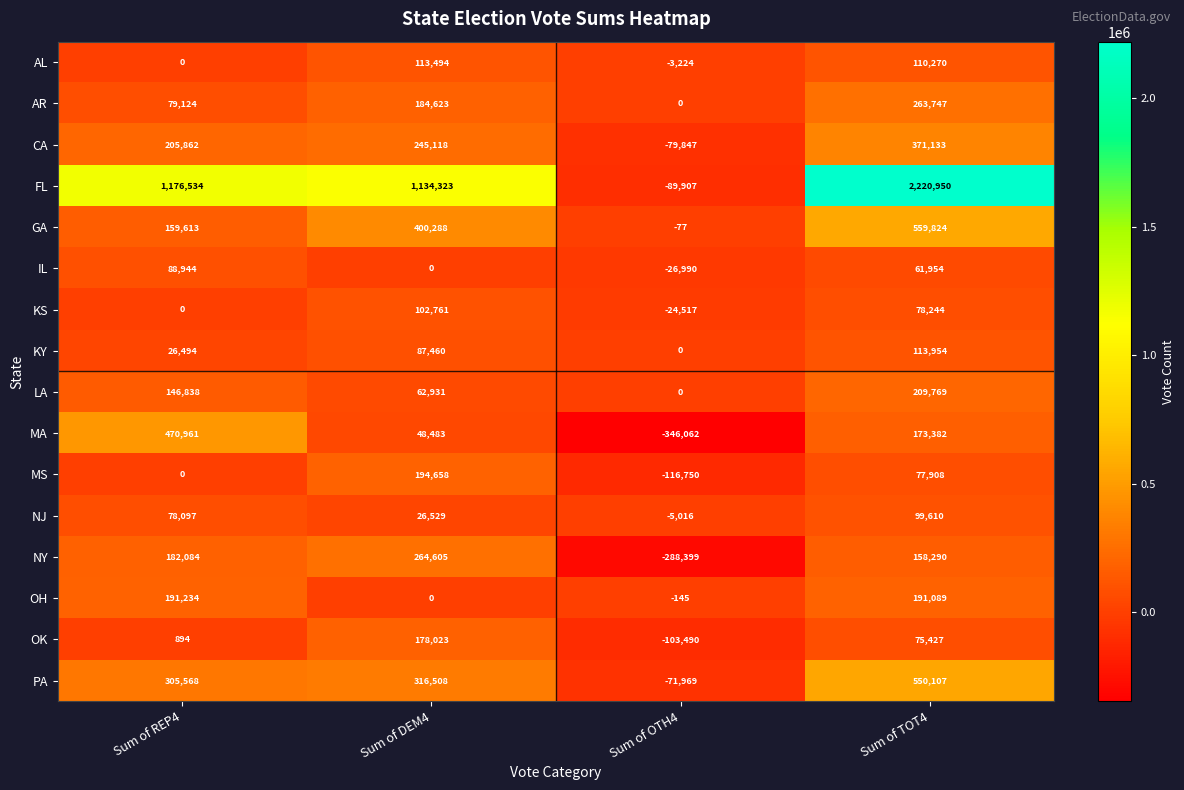

How many data points in KY are less than 87460?

2